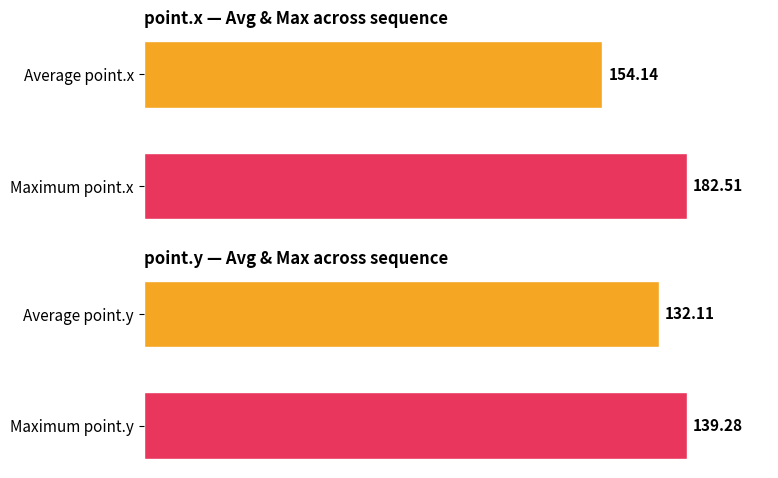

Is the value of point.x stats at 0 greater than the value of point.y stats at 1?

Yes